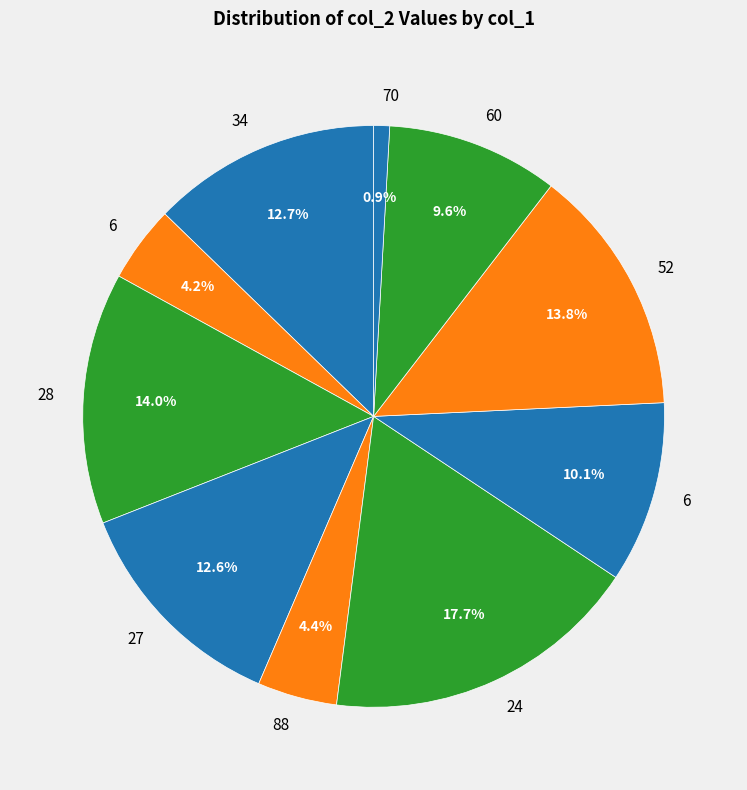

Count the number of slices in the pie.

10